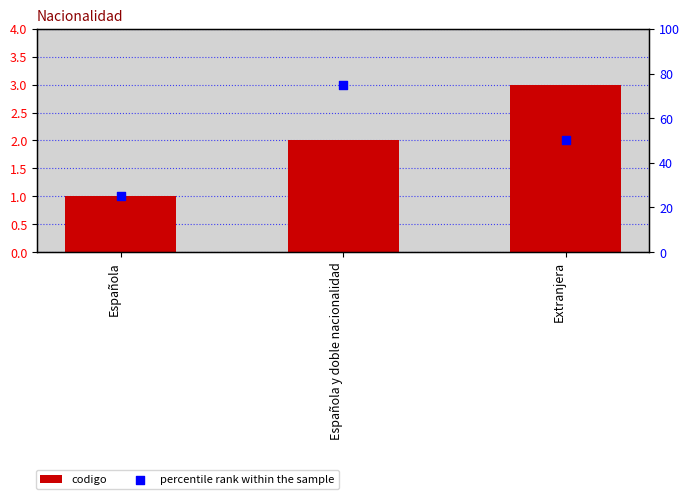

Which series reaches the minimum Y coordinate?

codigo